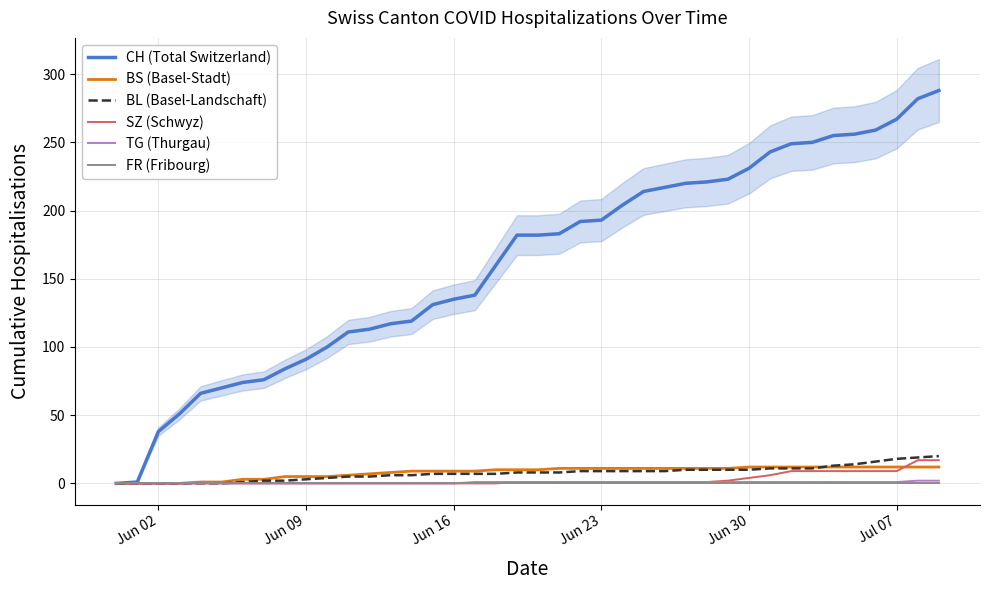

True or false: TG (Thurgau) and CH (Total Switzerland) cross at least once.

False